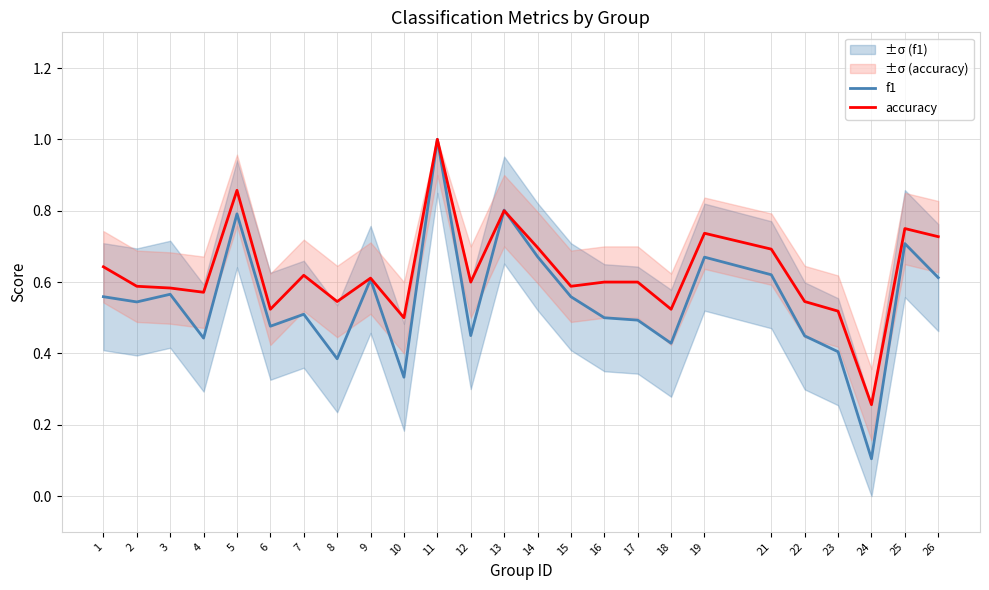

How many interior local valleys does the accuracy series have?

8